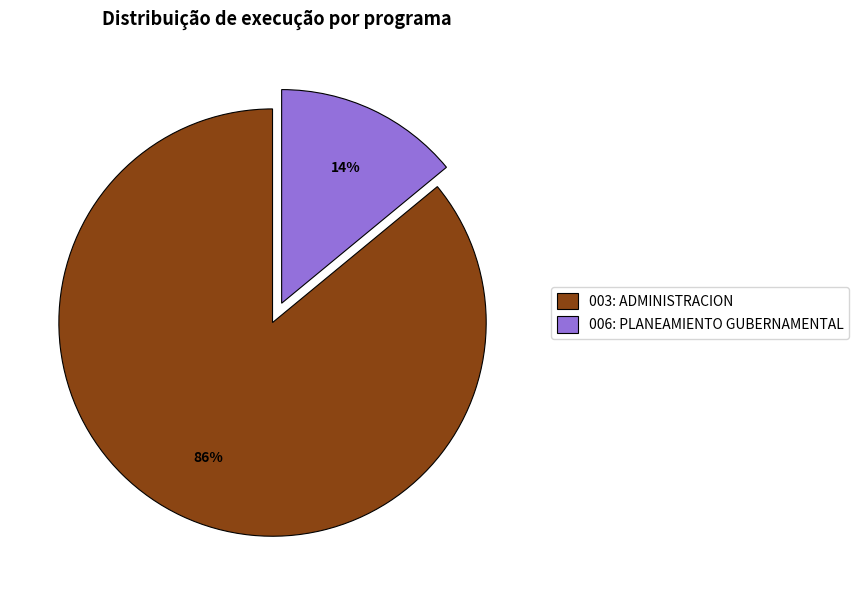

Is it true that 006: PLANEAMIENTO GUBERNAMENTAL is 23% of the pie?

False